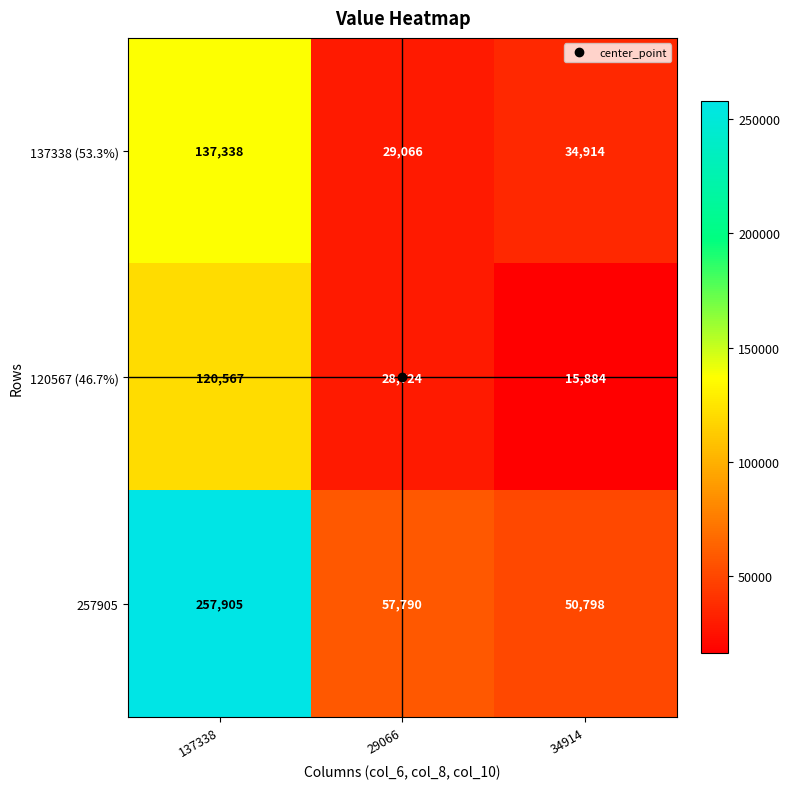

At which category is the sum across all series the highest?

137338